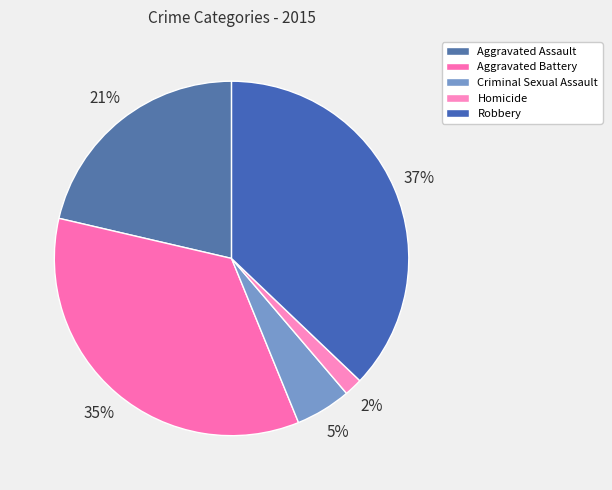

True or false: Robbery accounts for 37% of the total.

True